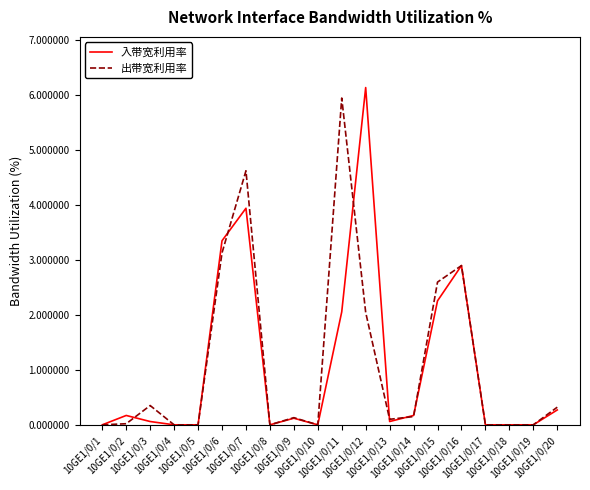

What is the greatest value displayed?

6.1